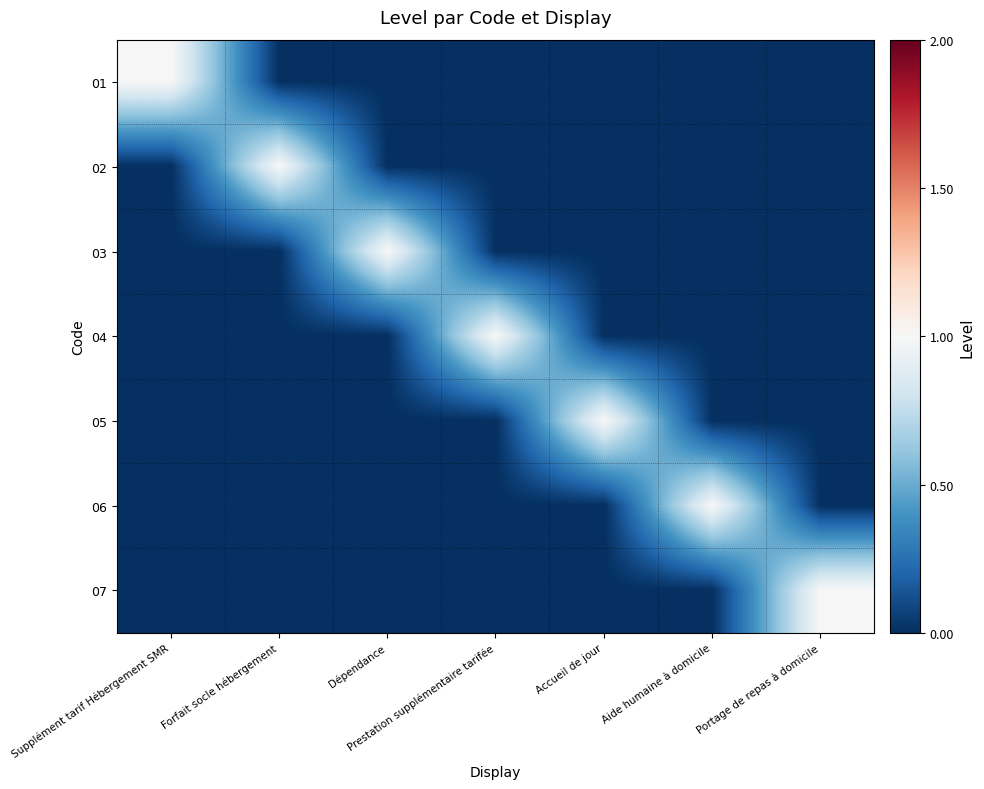

Between Accueil de jour and Portage de repas à domicile, which is larger?

Accueil de jour